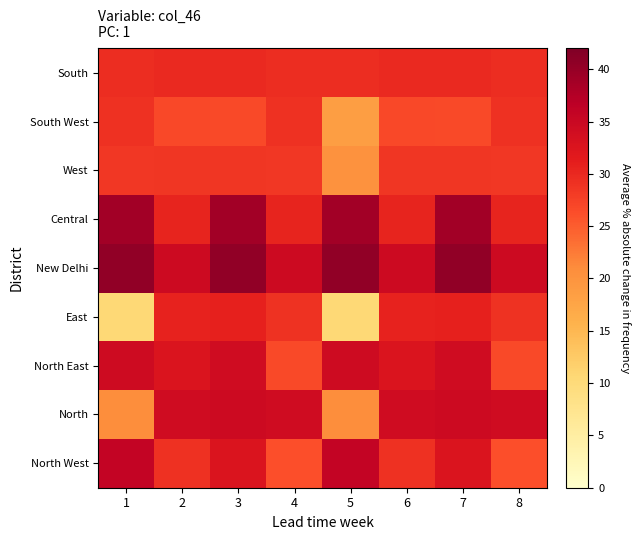

Reading left to right, extract all data points from this chart.

North West: 1=35.9	2=29.1	3=32.5	4=26.1	5=35.9	6=29.1	7=32.5	8=26.1
North: 1=20.7	2=34.2	3=34.5	4=34.2	5=20.7	6=34.2	7=34.5	8=34.2
North East: 1=34.3	2=32.5	3=34.2	4=26.6	5=34.3	6=32.5	7=34.2	8=26.6
East: 1=10.4	2=30.6	3=30.7	4=29.0	5=10.4	6=30.6	7=30.7	8=29.0
New Delhi: 1=40.4	2=34.5	3=40.4	4=34.5	5=40.4	6=34.5	7=40.4	8=34.5
Central: 1=39.0	2=30.5	3=39.0	4=30.5	5=39.0	6=30.5	7=39.0	8=30.5
West: 1=28.5	2=28.6	3=28.6	4=28.5	5=20.3	6=28.6	7=28.6	8=28.5
South West: 1=29.2	2=26.9	3=26.7	4=29.2	5=18.4	6=26.9	7=26.7	8=29.2
South: 1=29.4	2=29.9	3=29.9	4=29.4	5=29.4	6=29.9	7=29.9	8=29.4